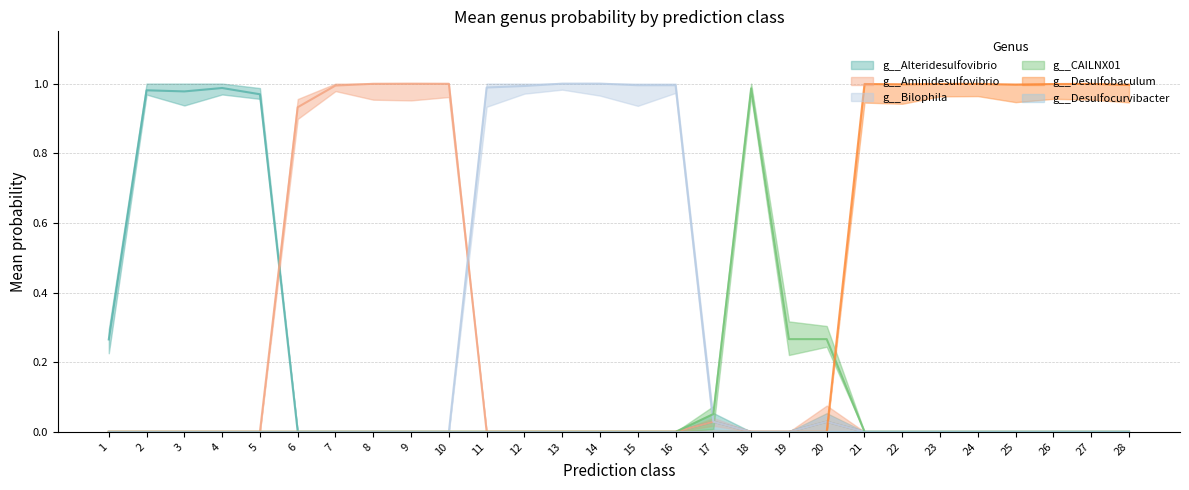

Does the chart have visible grid lines?

Yes